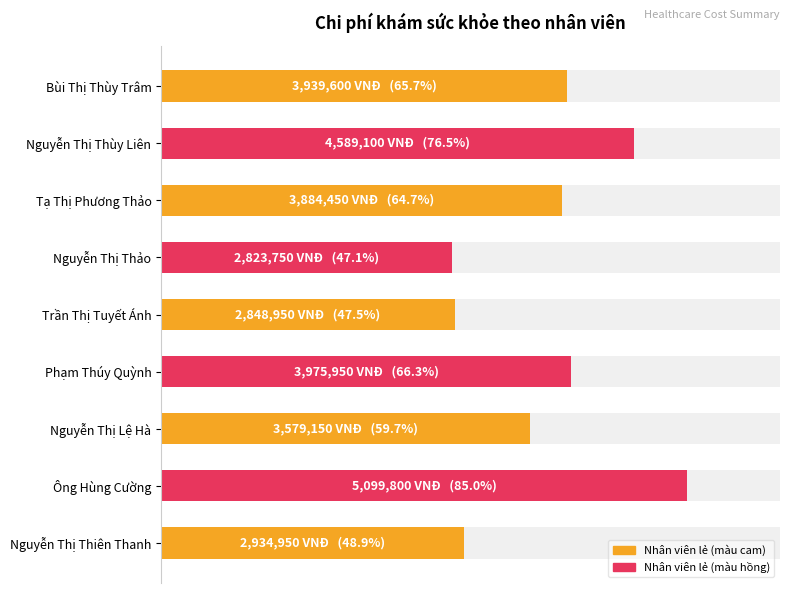

What is the value of the 5th bar from the left?

2848950